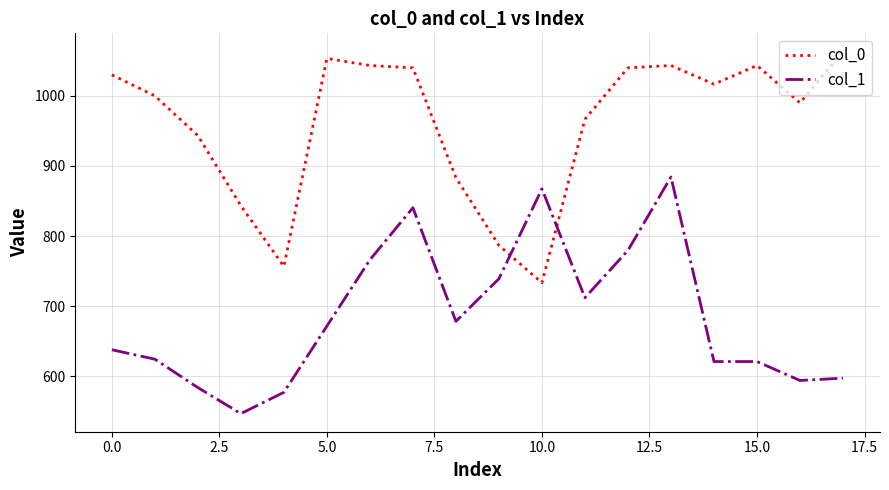

True or false: col_1 and col_0 cross at least once.

True